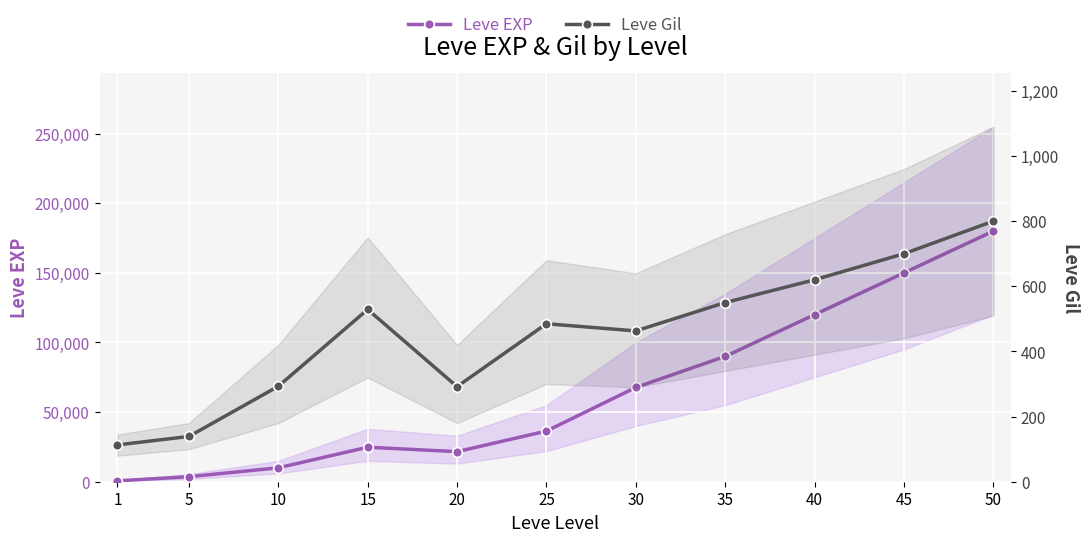

What is the value of the Leve EXP point at the 11th from the left?

180000